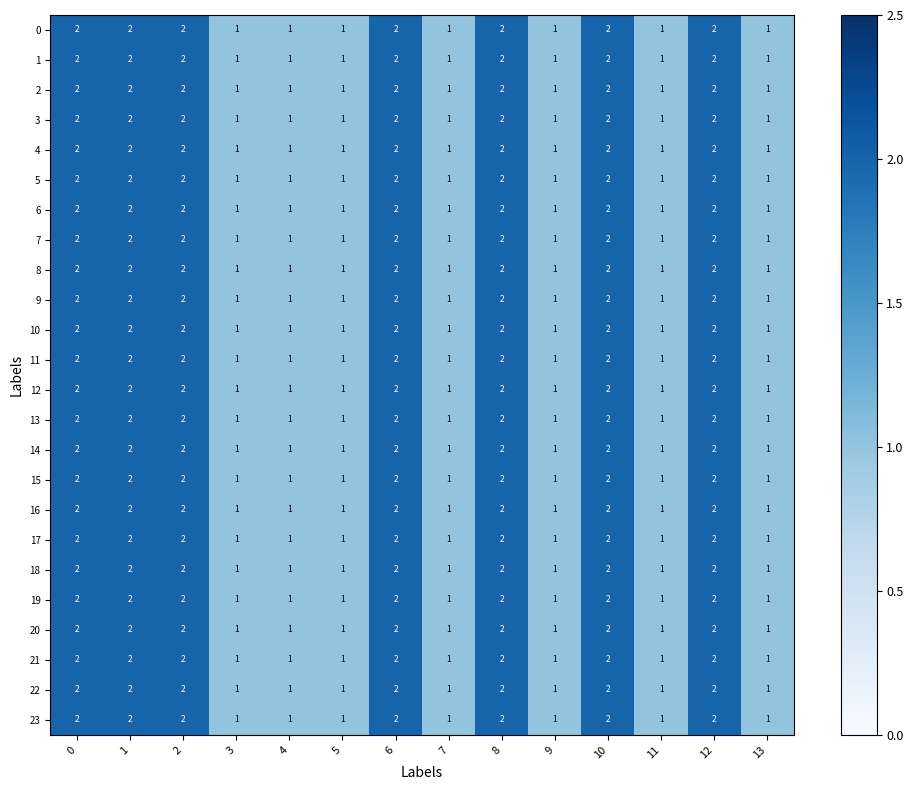

How many 16 values are between 1 and 2?

14